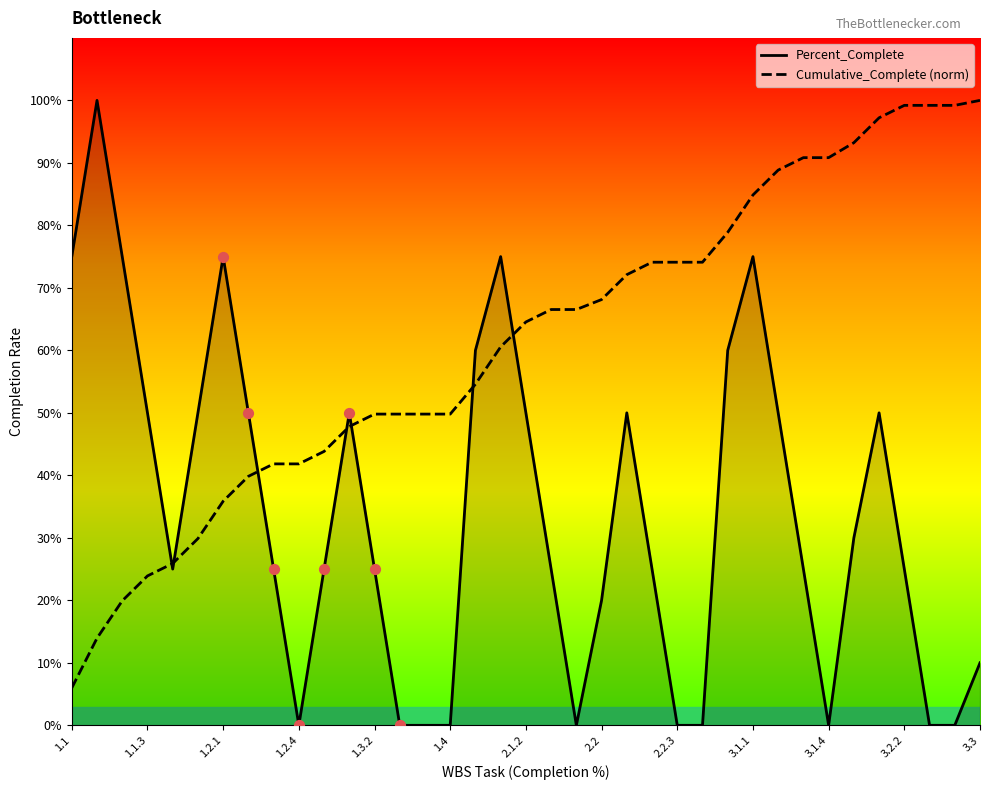

Which series has the largest total across all categories?

Cumulative_Complete